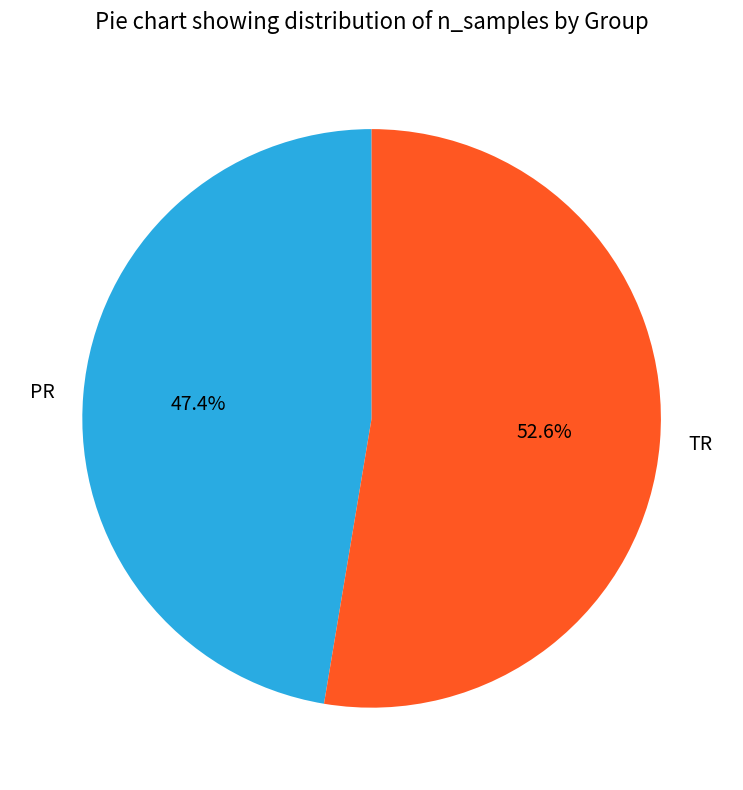

Is TR the majority of the pie?

Yes